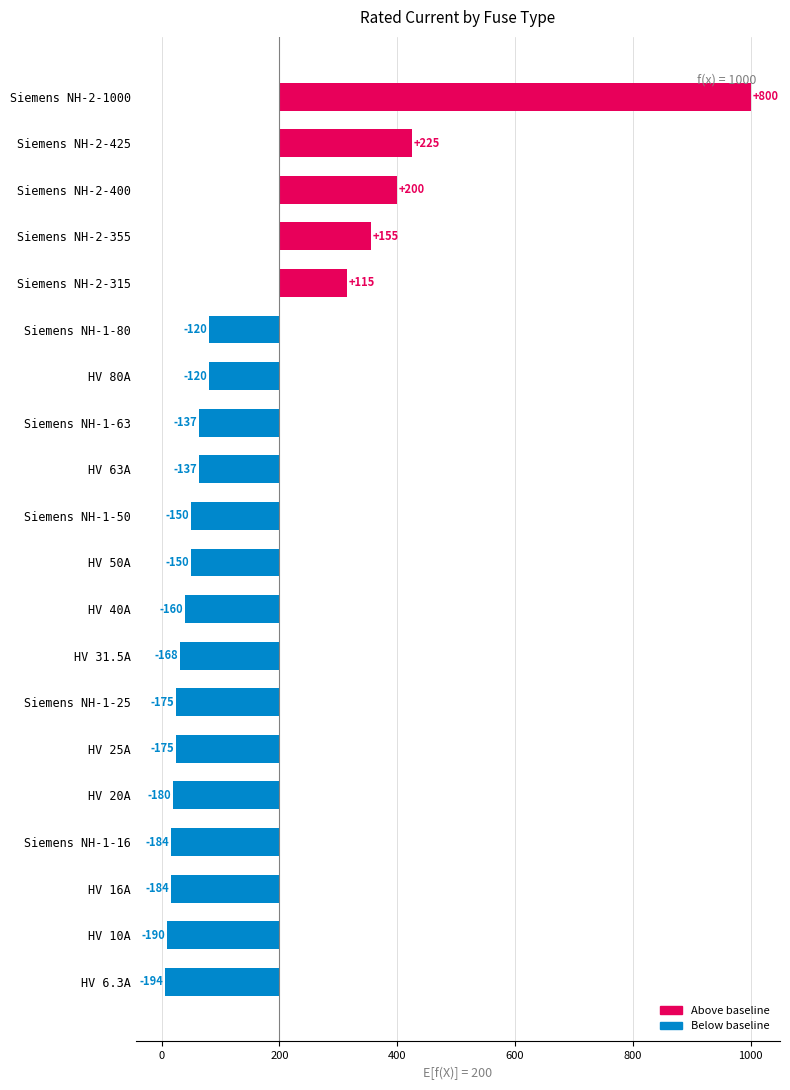

What is the value of the 1st bar from the left?

-193.7